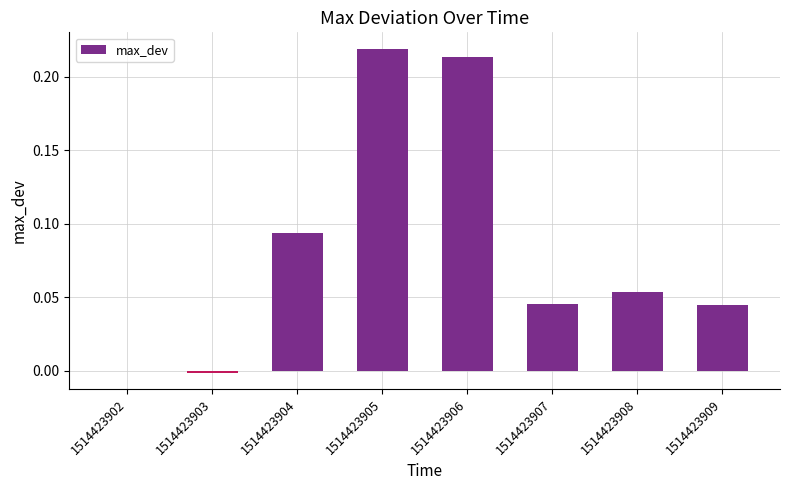

What is the sum of all values?

0.7